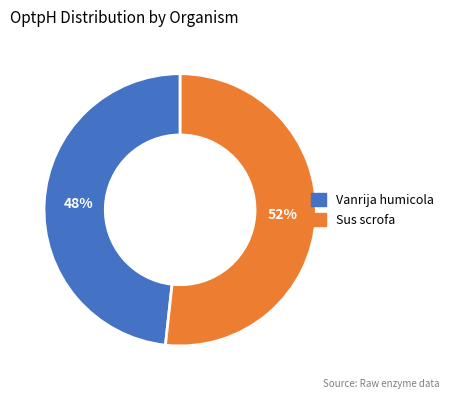

What percentage is the Vanrija humicola slice, to the nearest percent?

48%